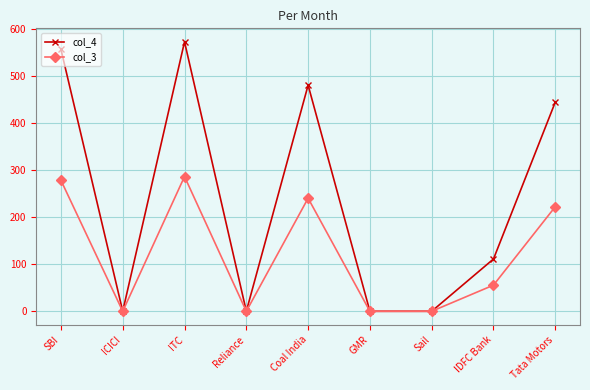

What is the difference between the highest and lowest values at Coal India?

240.0